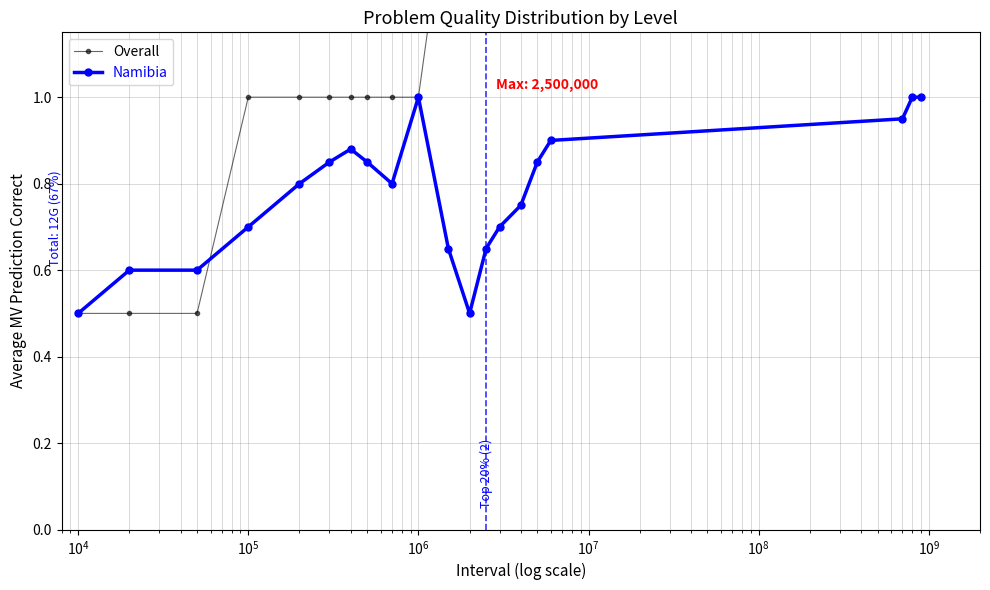

How many lines are shown in the chart?

2